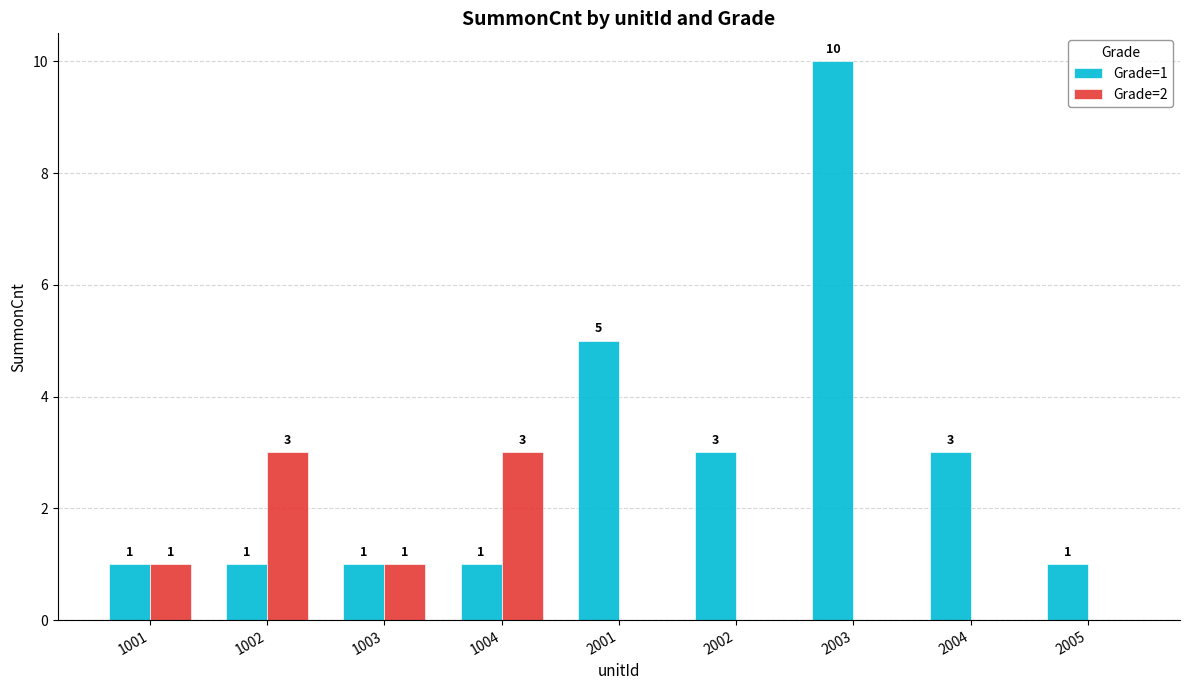

What are all the series names shown in the legend?

Grade=1, Grade=2